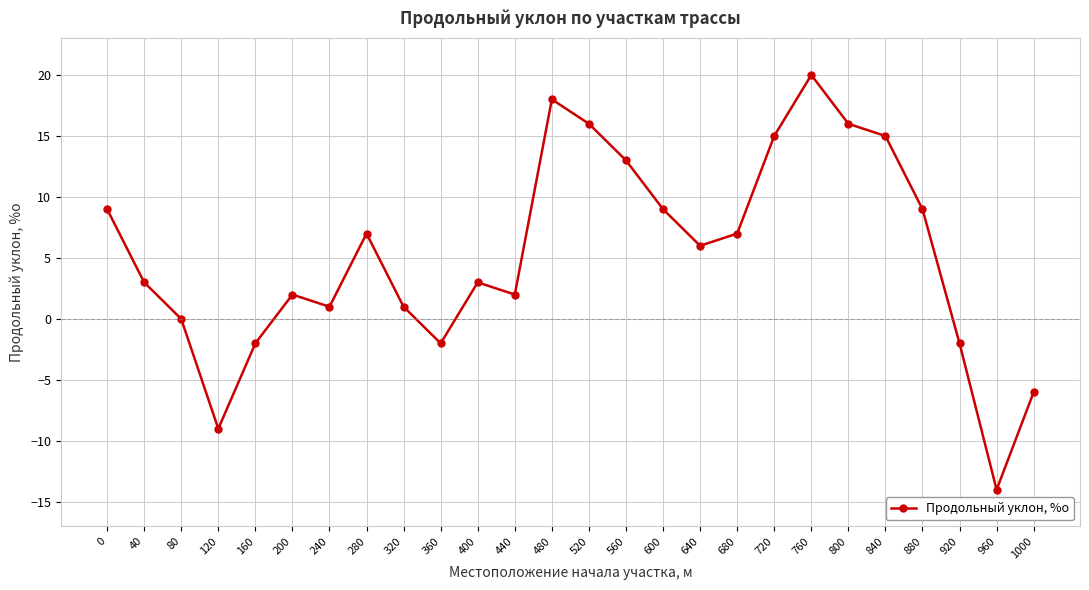

Between 760 and 480, which is larger?

760